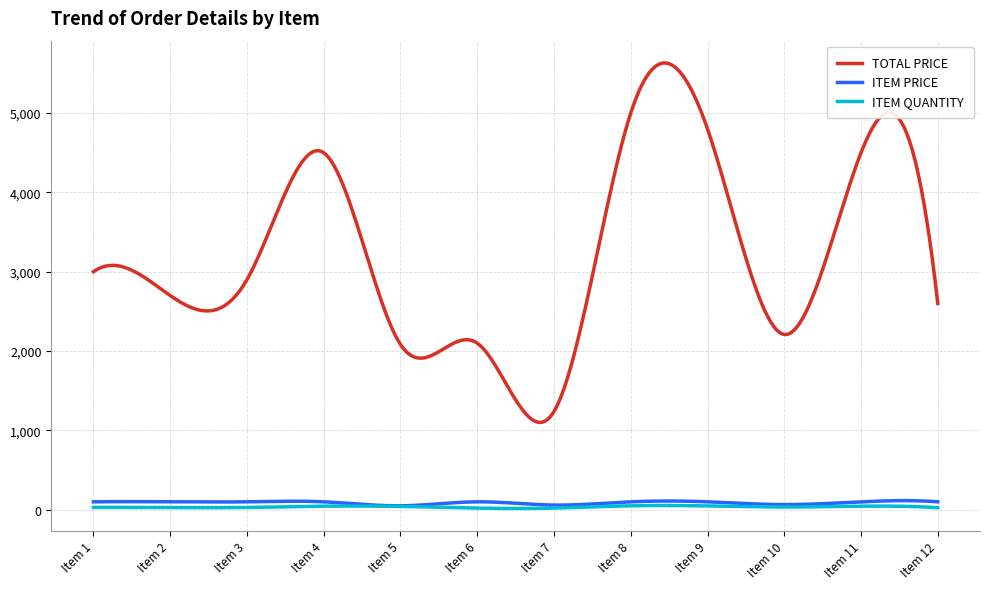

In ITEM QUANTITY, how many points are higher than both neighbors (excluding endpoints)?

4